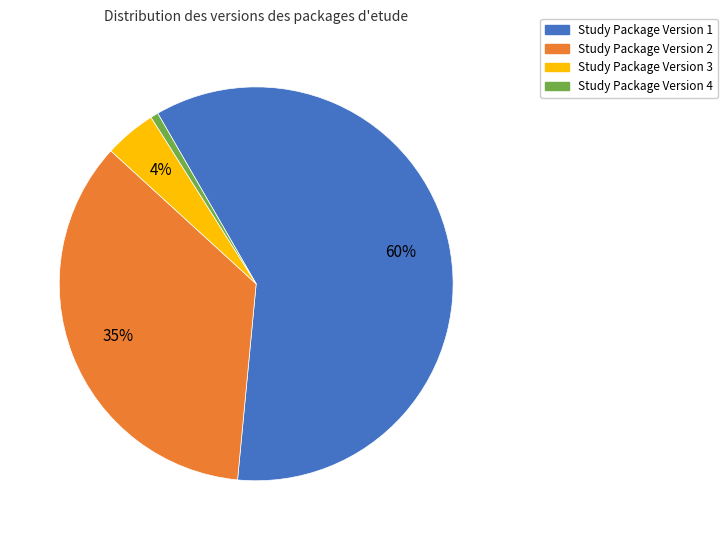

To the nearest percent, what is the difference between the largest and smallest slice percentages?

59%